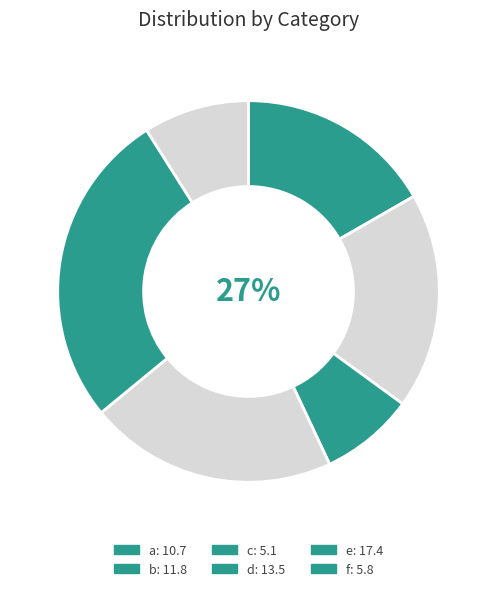

To the nearest percent, what percentage of the pie is e?

27%